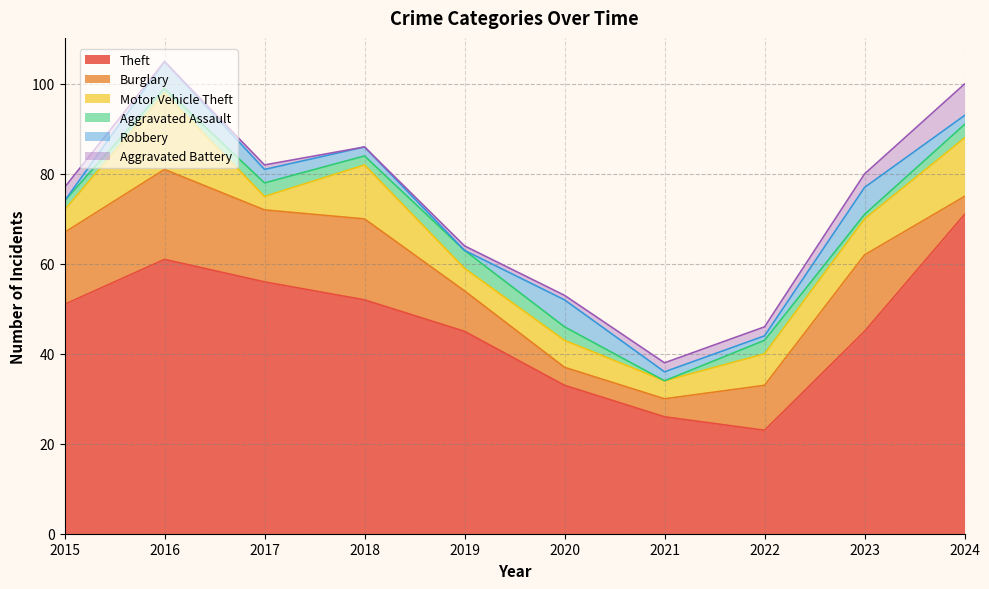

How many data points in Theft are less than 51?

5